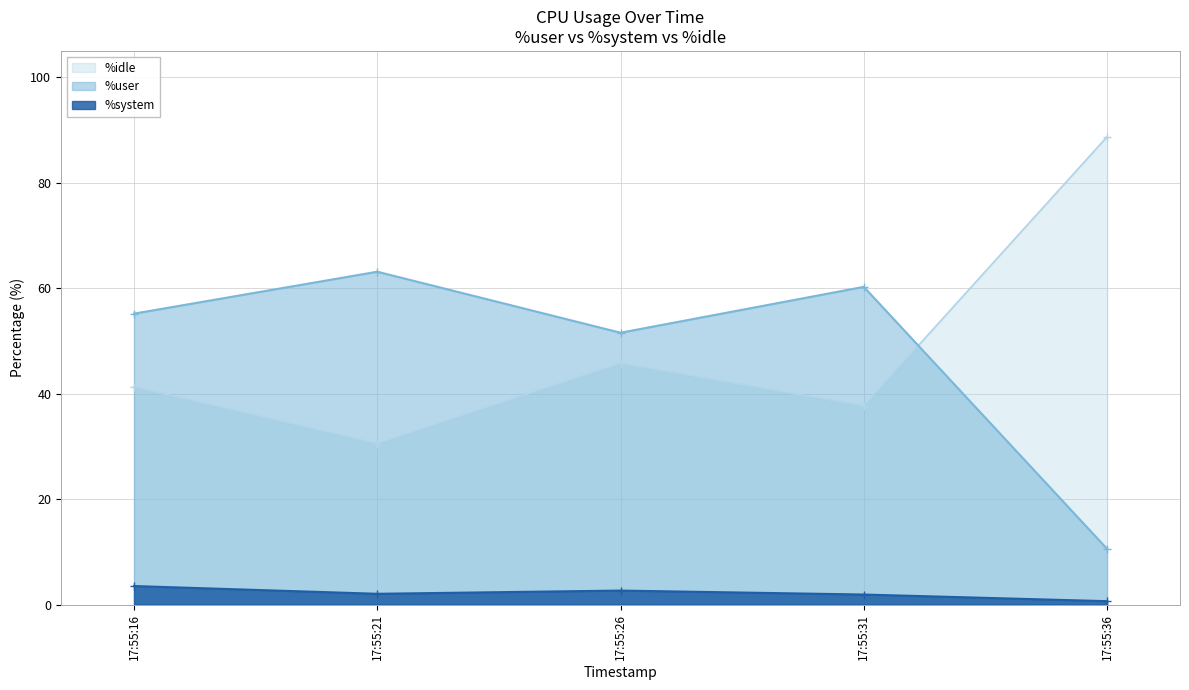

Reading left to right, extract all data points from this chart.

%user: 17:55:16=55.2	17:55:21=63.1	17:55:26=51.6	17:55:31=60.3	17:55:36=10.6
%system: 17:55:16=3.5	17:55:21=2.0	17:55:26=2.7	17:55:31=1.9	17:55:36=0.7
%idle: 17:55:16=41.3	17:55:21=30.5	17:55:26=45.7	17:55:31=37.7	17:55:36=88.7